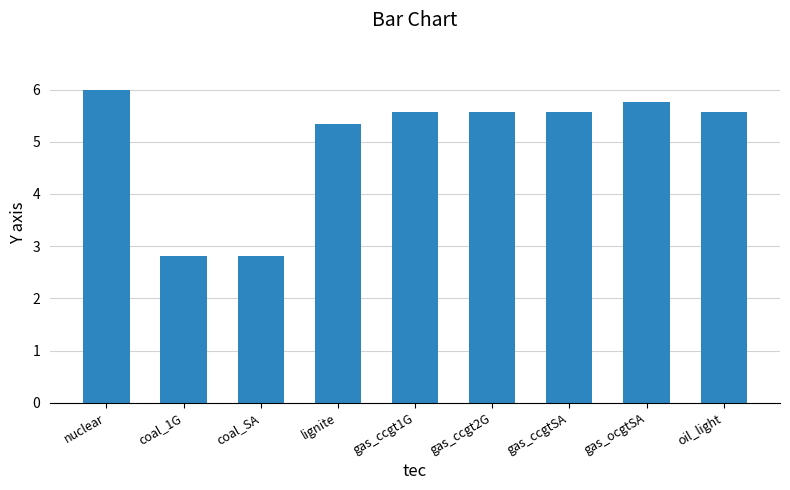

What is the label of the 7th bar from the left?

gas_ccgtSA